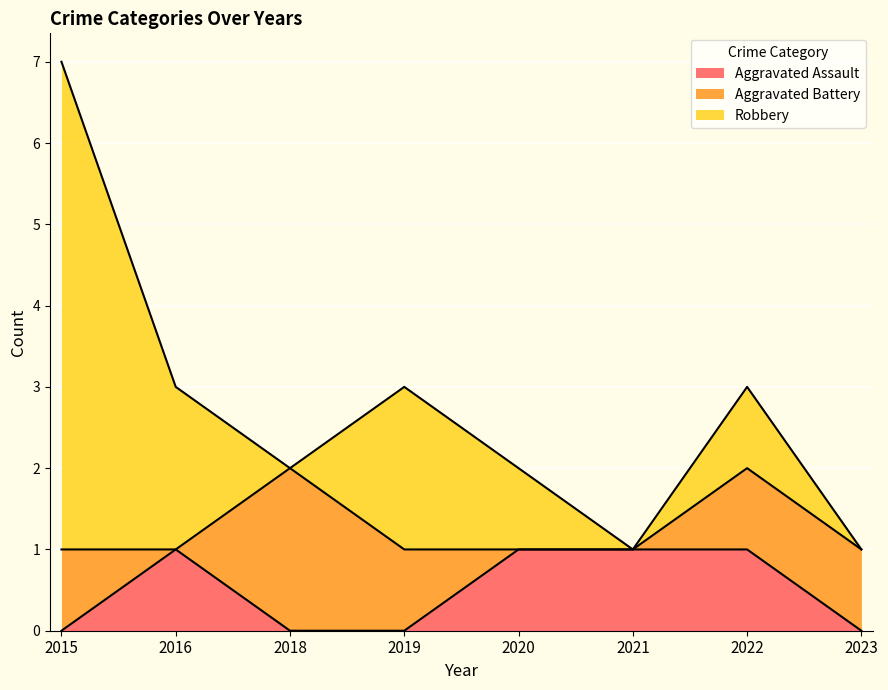

What is the difference between the maximum and minimum values in the Aggravated Assault series?

1